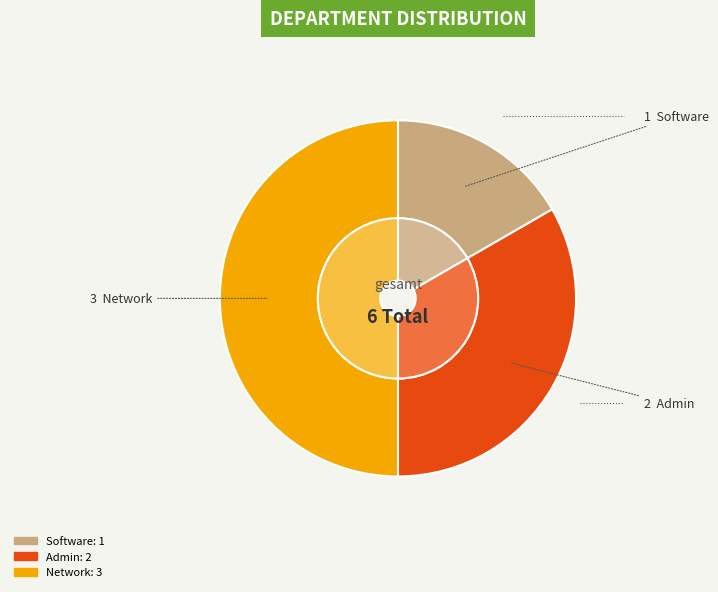

Count the number of slices in the pie.

3